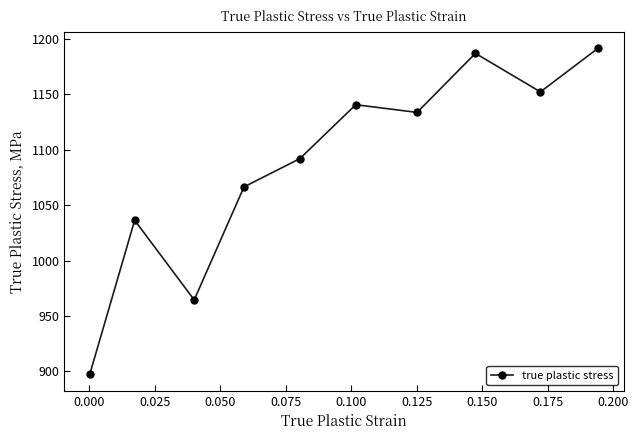

Count the number of values greater than 1133.

5